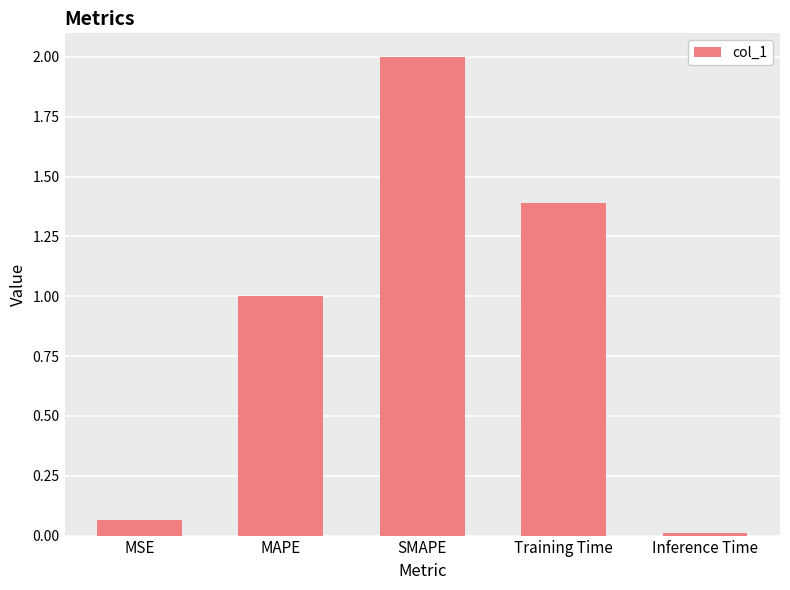

Where is the data nearest to the value 1?

MAPE